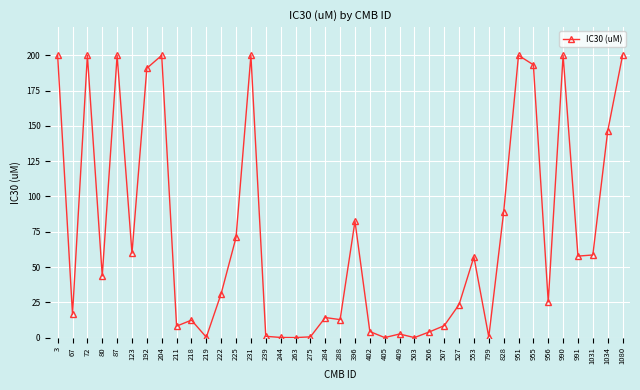

What is the difference between the second highest and second lowest values?

200.0